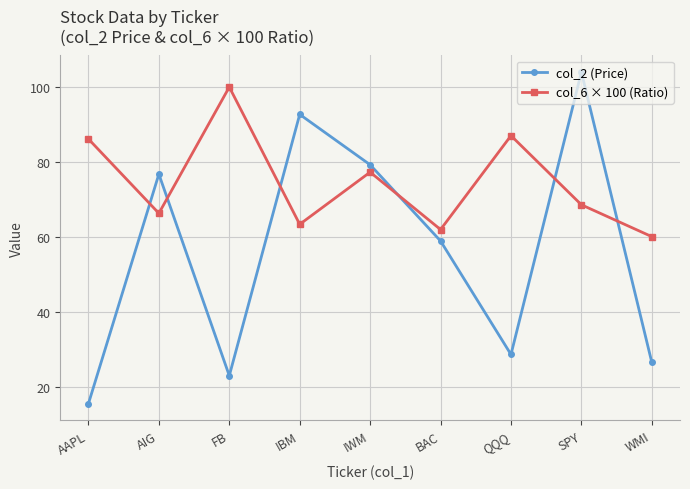

True or false: col_2 (Price) and col_6 × 100 (Ratio) cross at least once.

True